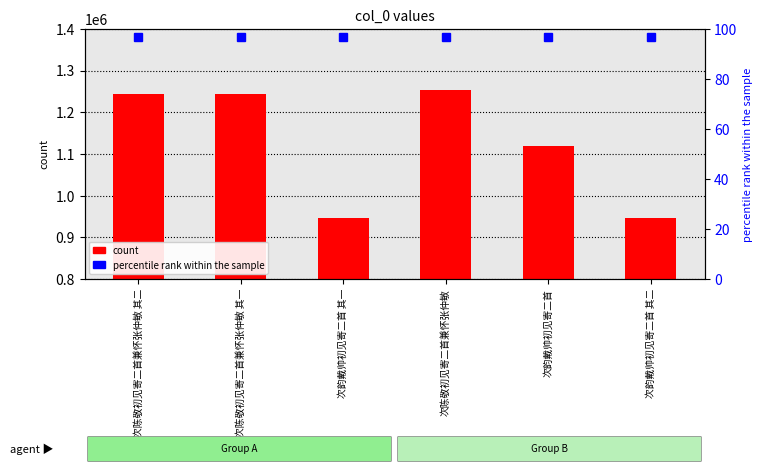

What is the label of the 1st bar from the left?

次陈敬初见寄二首兼怀张仲敏 其二